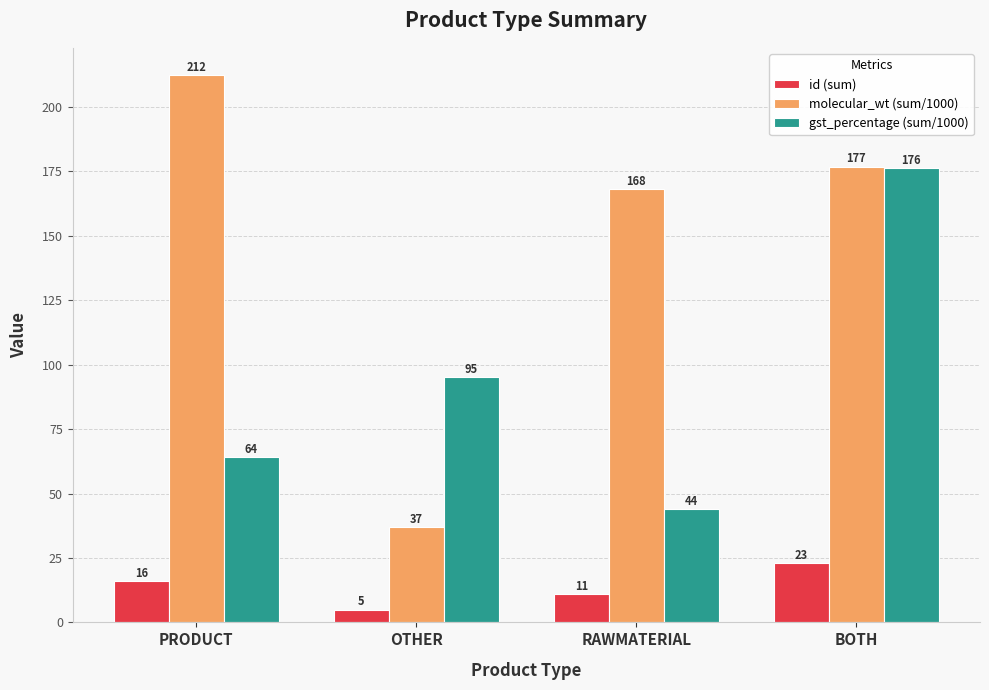

List the series in order of their overall mean, highest first.

molecular_wt (sum/1000), gst_percentage (sum/1000), id (sum)